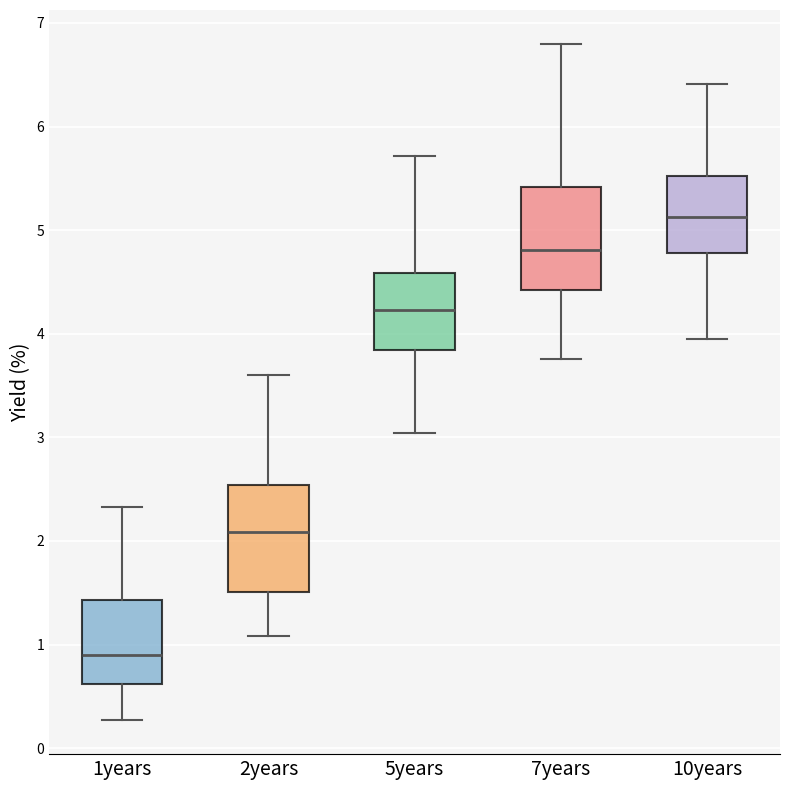

Reading left to right, transcribe this box plot: for each box, give where its median line is, the range the box spans, and where its two whiskers end, as read against the y-axis. The values are not printed on the chart, so give them approximately, as read against the axis.

1years: median 0.9, box 0.6 to 1.4, whiskers 0.3 to 2.3
2years: median 2.1, box 1.5 to 2.5, whiskers 1.1 to 3.6
5years: median 4.2, box 3.8 to 4.6, whiskers 3.0 to 5.7
7years: median 4.8, box 4.4 to 5.4, whiskers 3.8 to 6.8
10years: median 5.1, box 4.8 to 5.5, whiskers 3.9 to 6.4